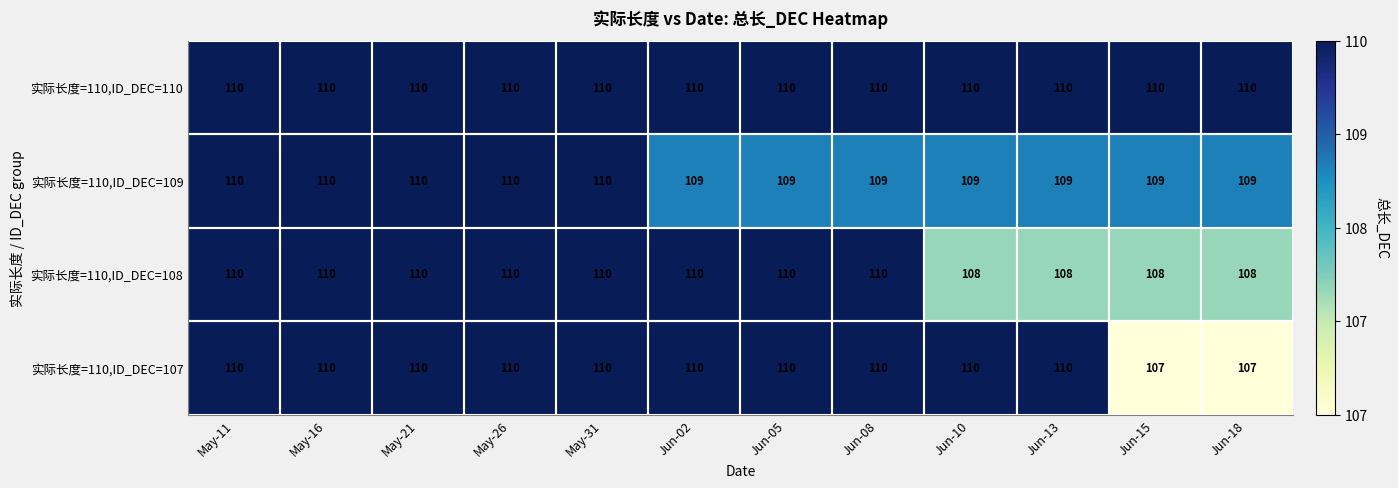

What is the sum of the 实际长度=110,ID_DEC=109 values at May-16 and Jun-10?

219